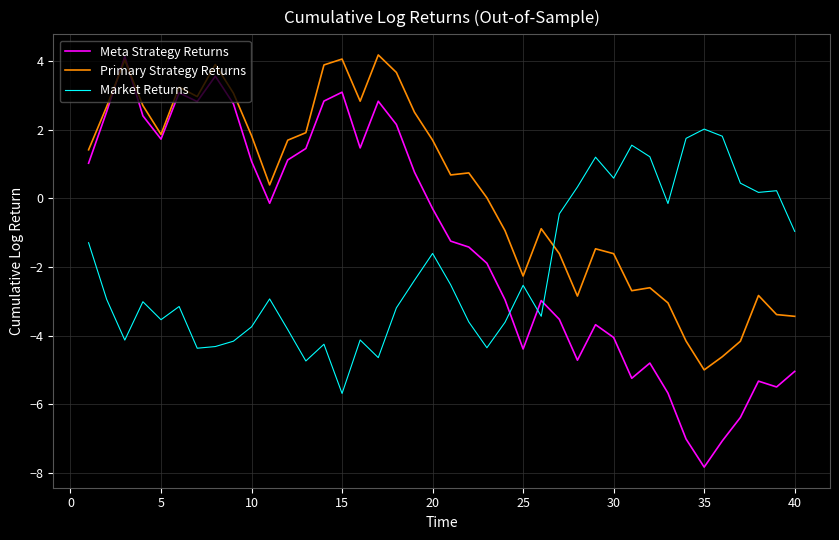

Which series has the largest range (max minus min)?

Meta Strategy Returns